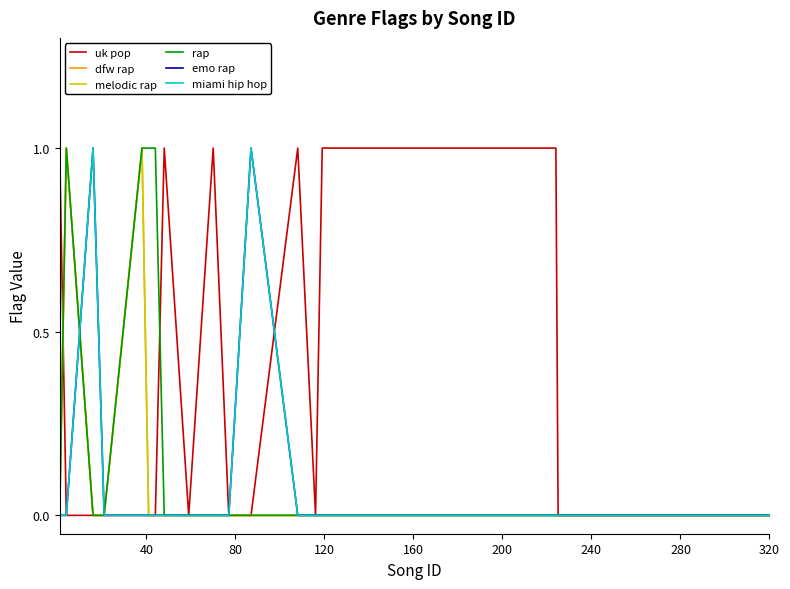

Count the emo rap values in the range 0 to 1.

20